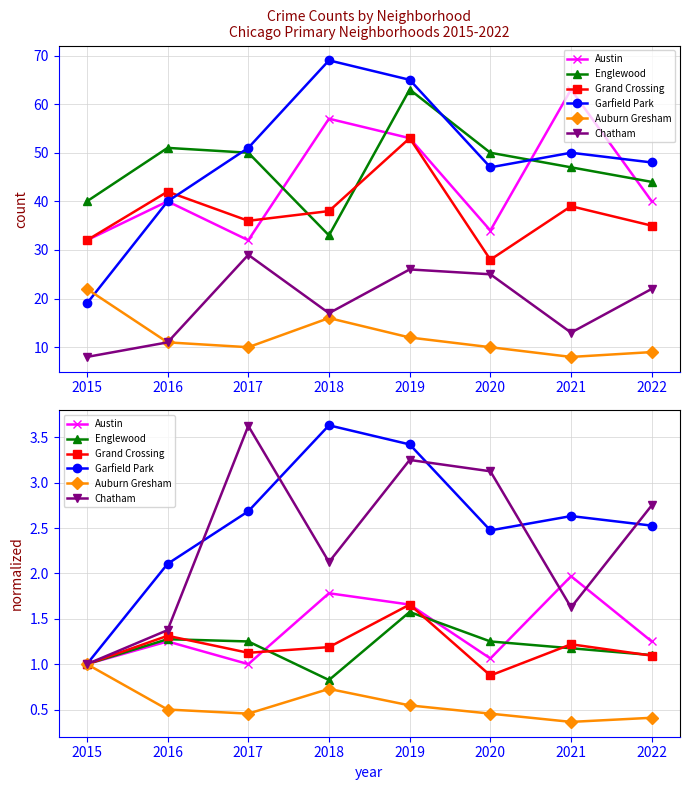

Reading right to left, what are all the values shown in this chart?

Austin: 1.2	2.0	1.1	1.7	1.8	1.0	1.2	1.0
Englewood: 1.1	1.2	1.2	1.6	0.8	1.2	1.3	1.0
Grand Crossing: 1.1	1.2	0.9	1.7	1.2	1.1	1.3	1.0
Garfield Park: 2.5	2.6	2.5	3.4	3.6	2.7	2.1	1.0
Auburn Gresham: 0.4	0.4	0.5	0.5	0.7	0.5	0.5	1.0
Chatham: 2.8	1.6	3.1	3.2	2.1	3.6	1.4	1.0